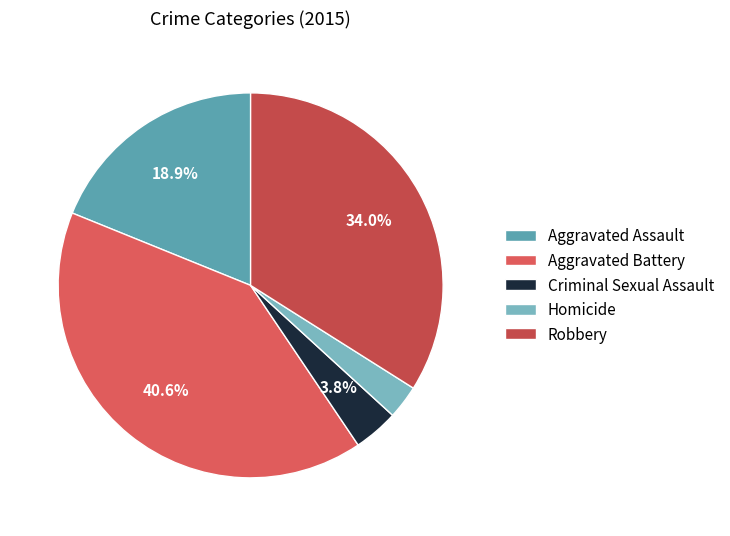

To the nearest percent, what is the average slice percentage?

20%